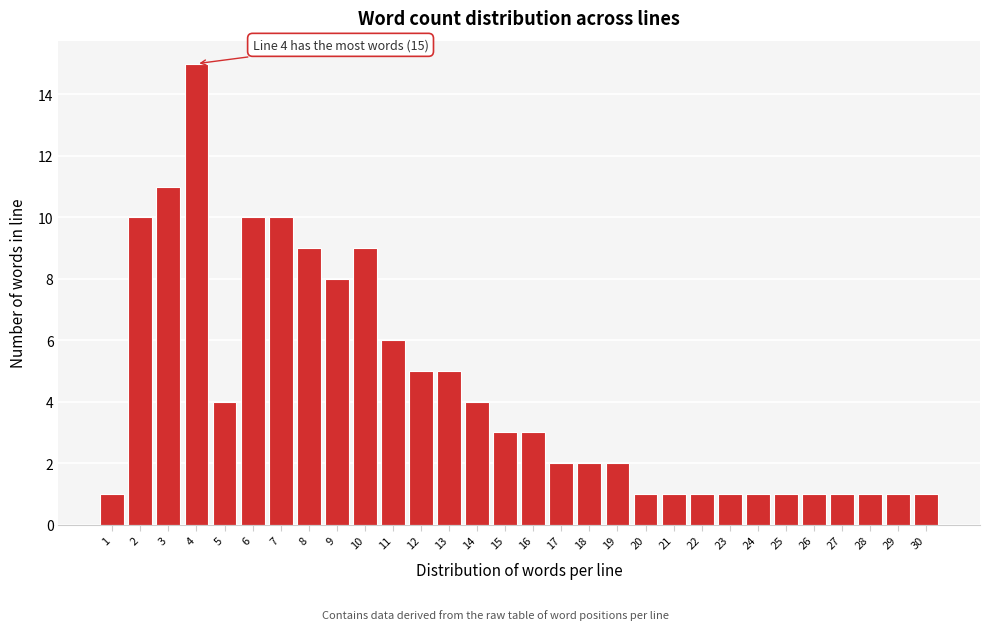

Reading right to left, extract all data points from this chart.

1	1	1	1	1	1	1	1	1	1	1	2	2	2	3	3	4	5	5	6	9	8	9	10	10	4	15	11	10	1